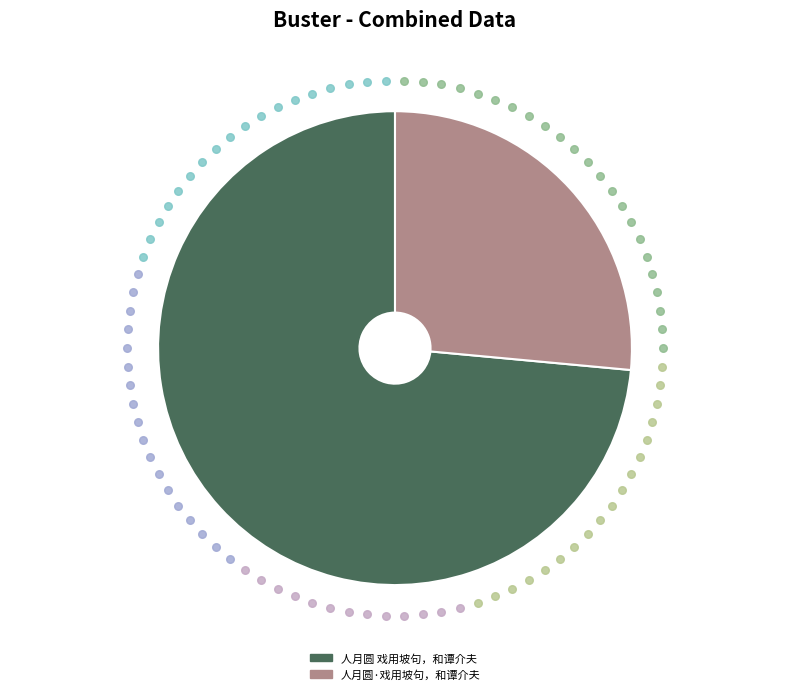

Between 人月圆·戏用坡句，和谭介夫 and 人月圆 戏用坡句，和谭介夫, which is larger?

人月圆 戏用坡句，和谭介夫